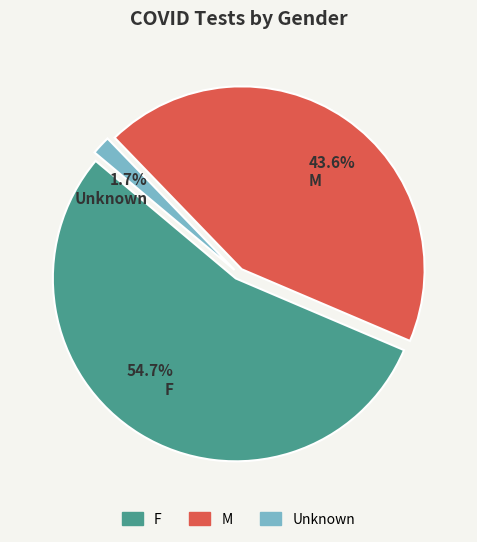

Count the number of slices in the pie.

3